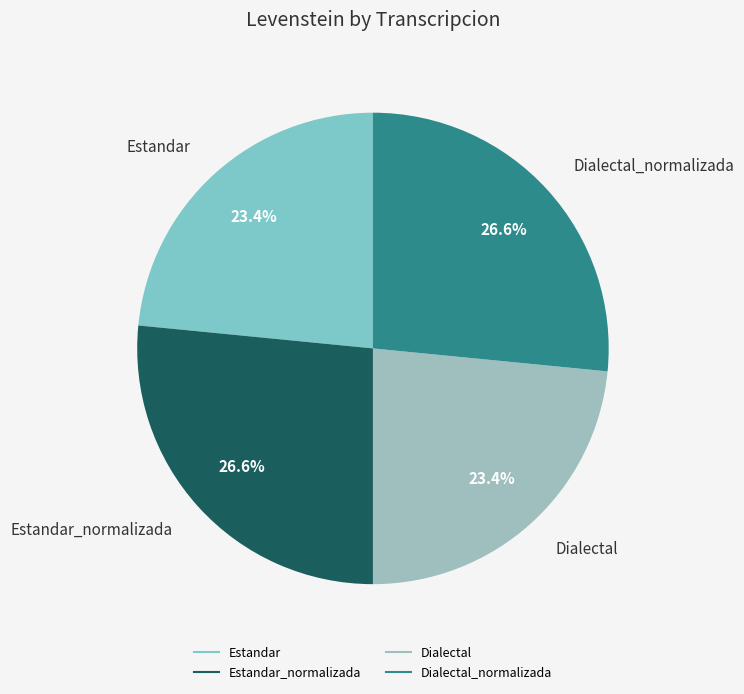

How many segments does this pie chart have?

4